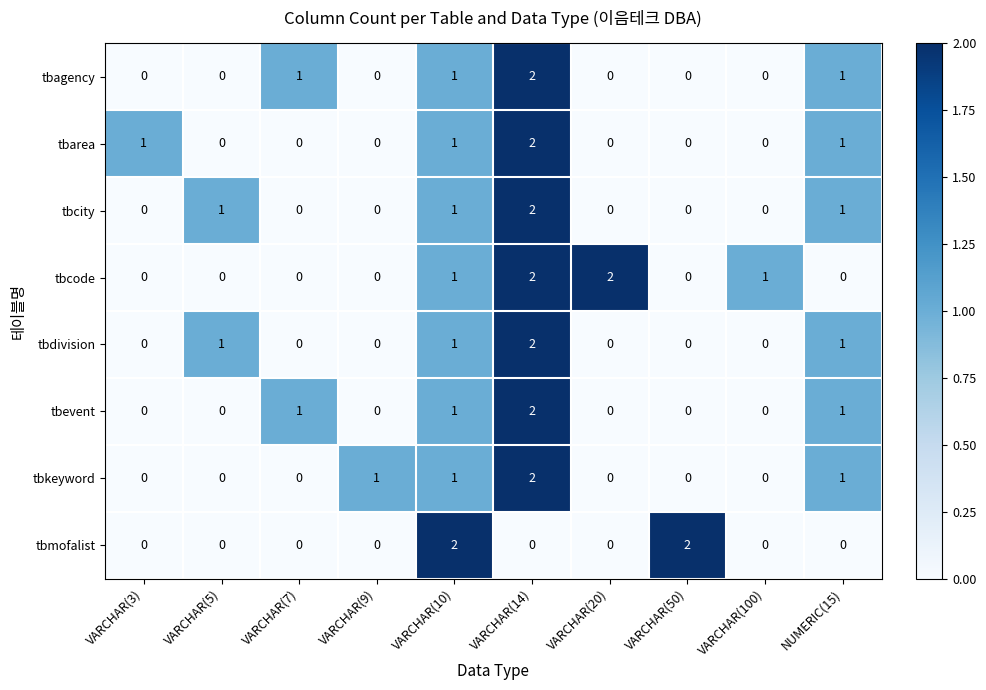

Count the tbkeyword values in the range 0 to 1.

9